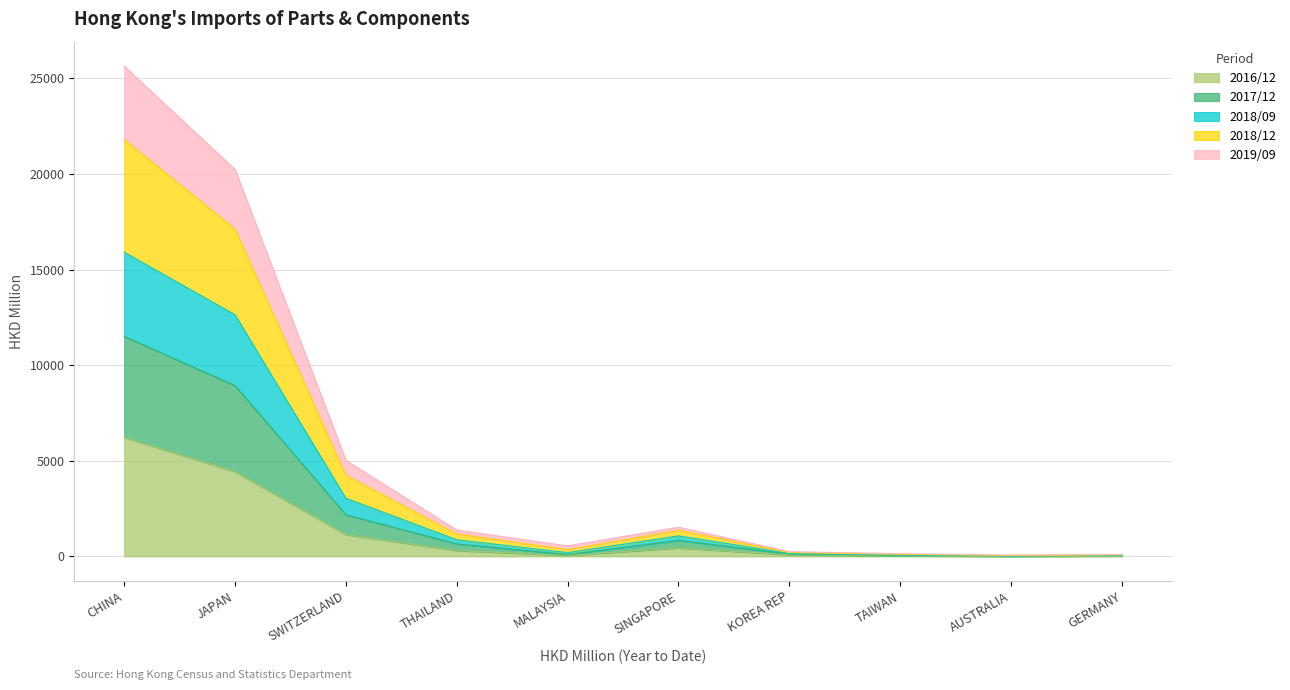

What is the value of the 2019/09 point at the 9th from the left?

18.4